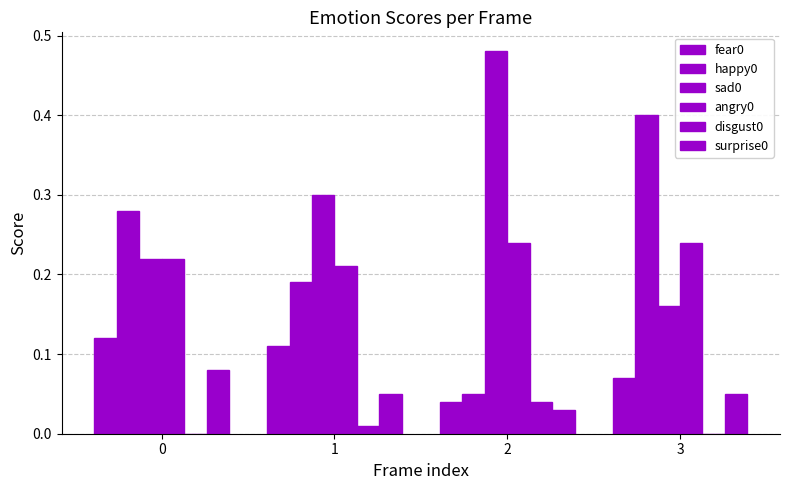

What is the lowest value of the happy0 series?

0.1